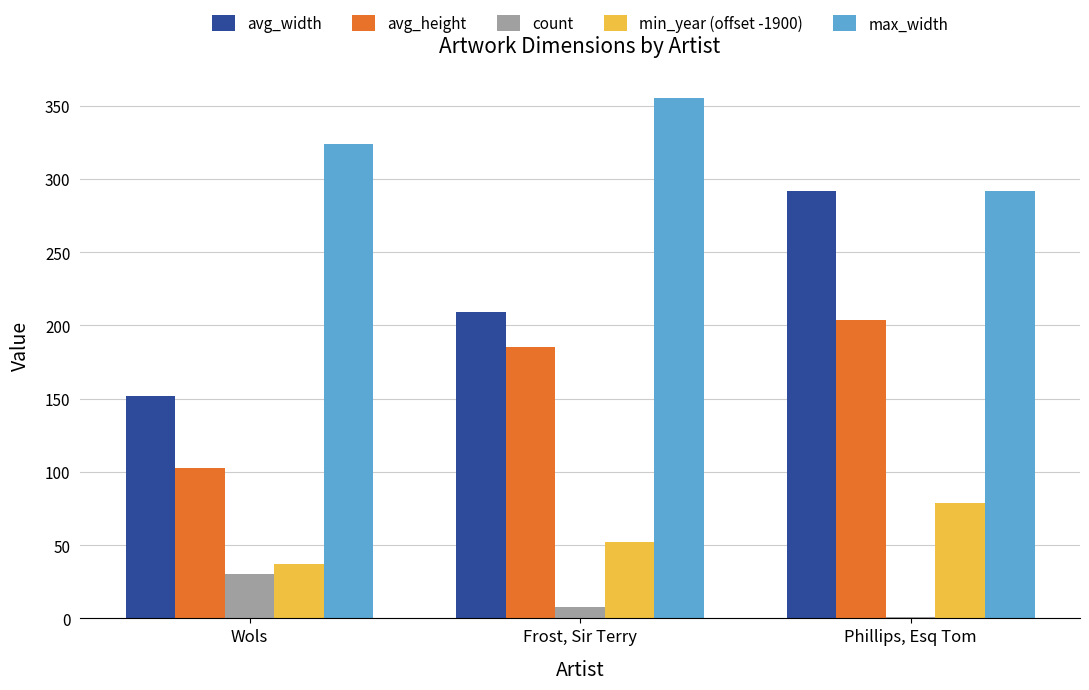

At which label is min_year (offset -1900) closest to 58?

Frost, Sir Terry